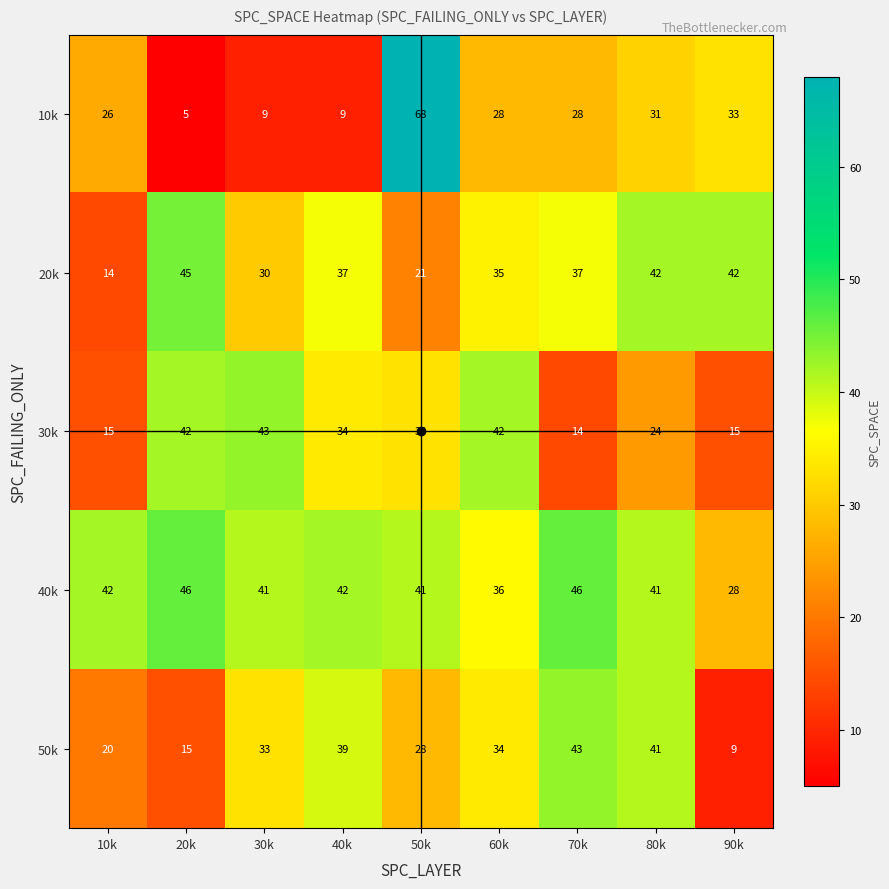

What is the spread (max minus min) of values at 70k?

32